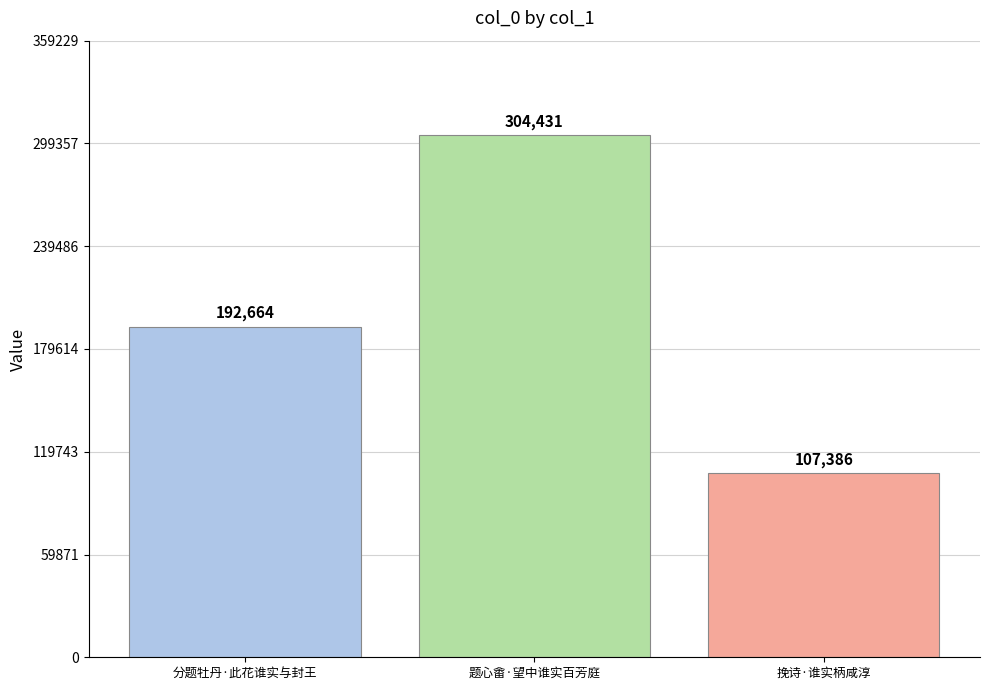

At which label is the value closest to 205908?

分题牡丹·此花谁实与封王